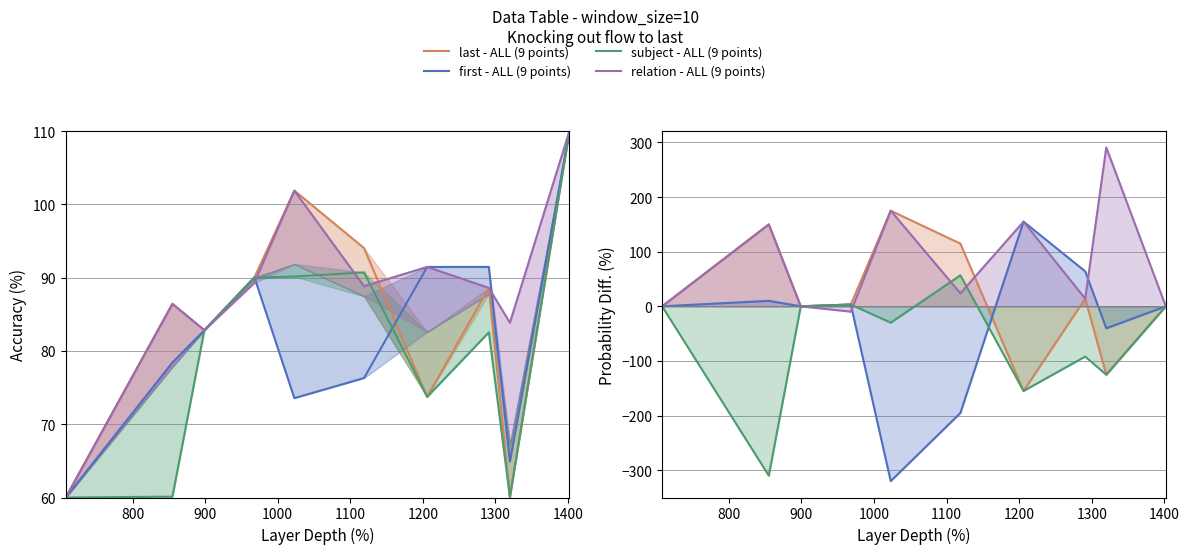

Between 1200 and 1400, which series saw the biggest shift?

first - ALL (9 points)